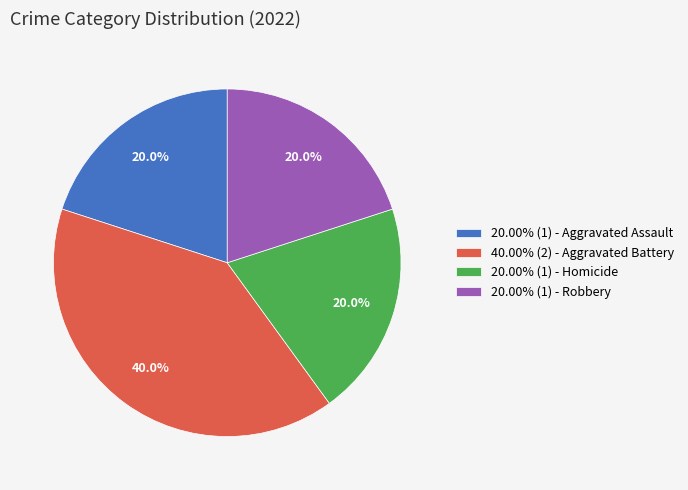

How many slices are in this pie chart?

4